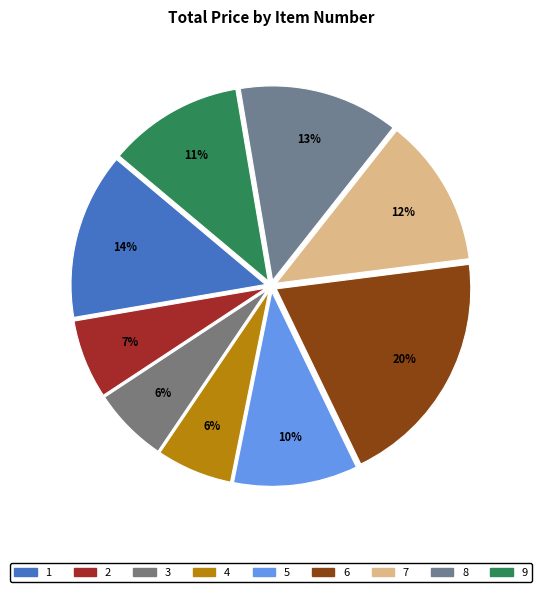

What percentage is the 6 slice, to the nearest percent?

20%